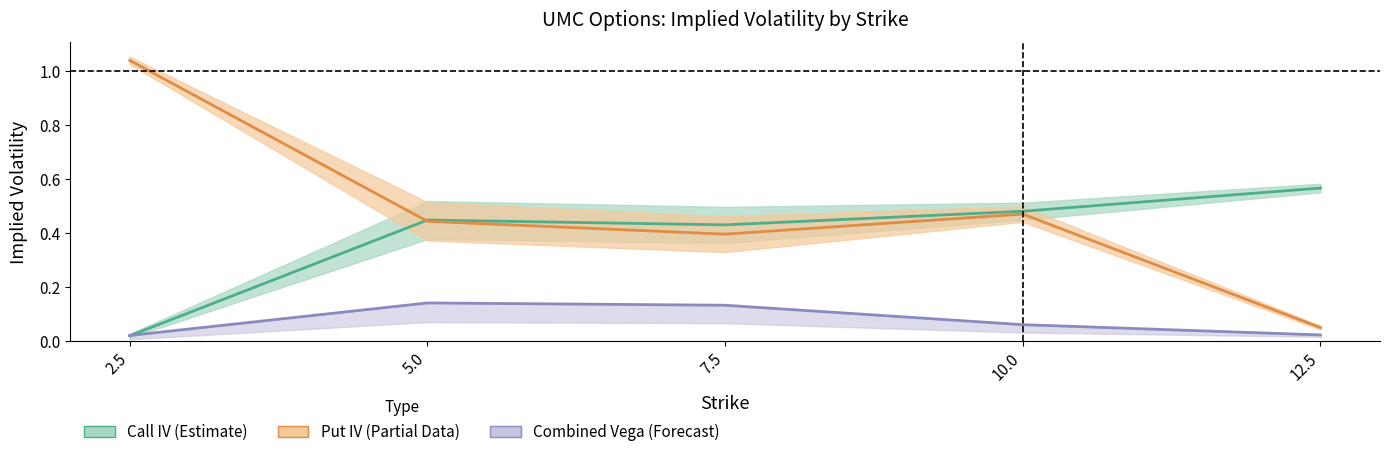

True or false: Put IV (Partial) and Combined Vega (Forecast) cross at least once.

False